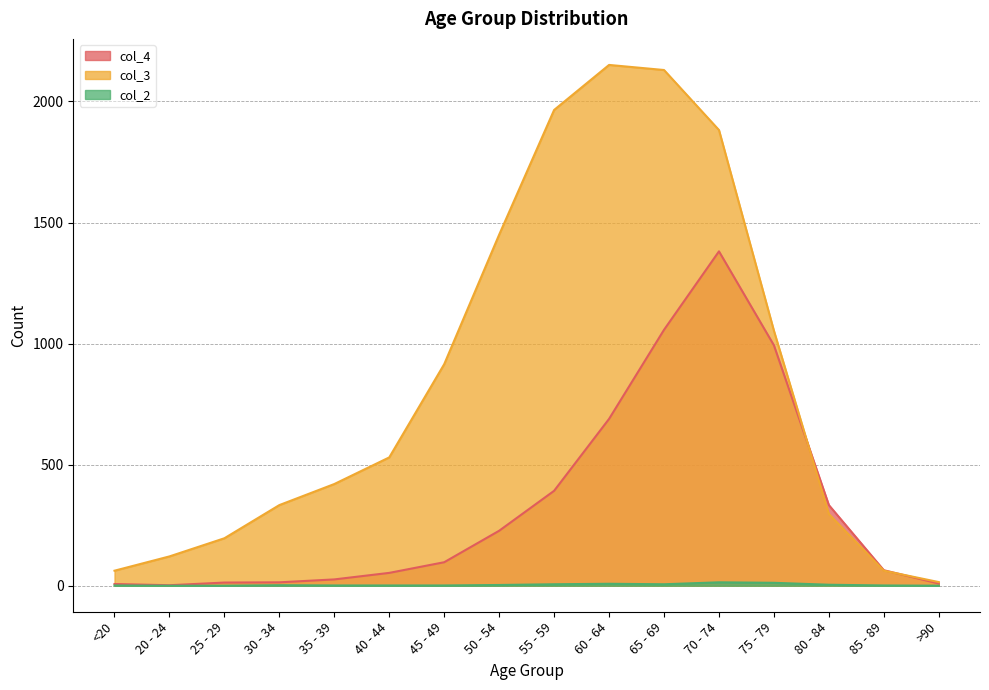

Where is the first local minimum for col_2?

65 - 69